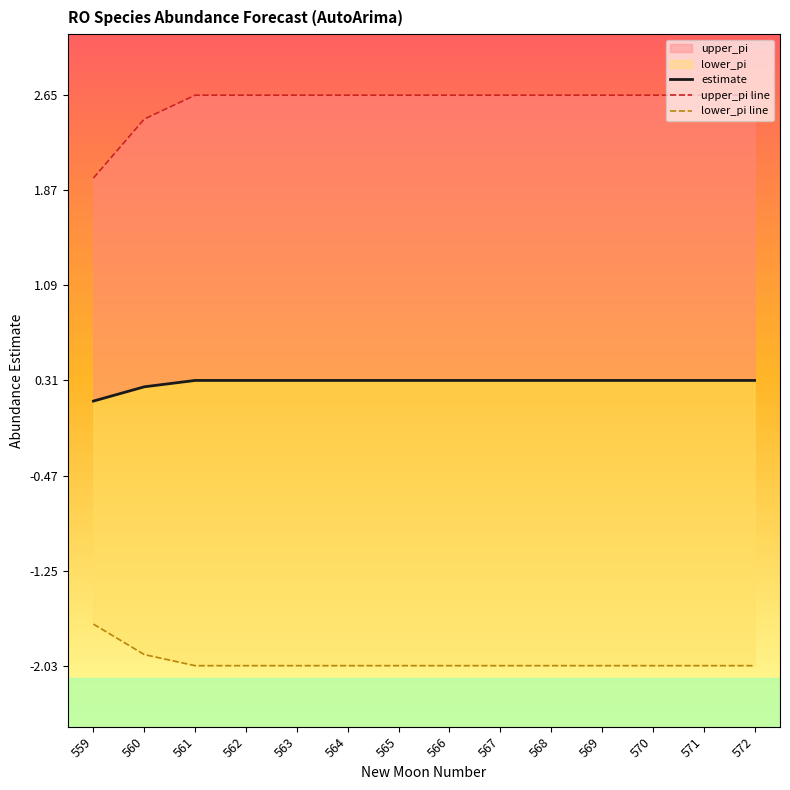

What is the difference between the maximum and second lowest values in the upper_pi line series?

0.2